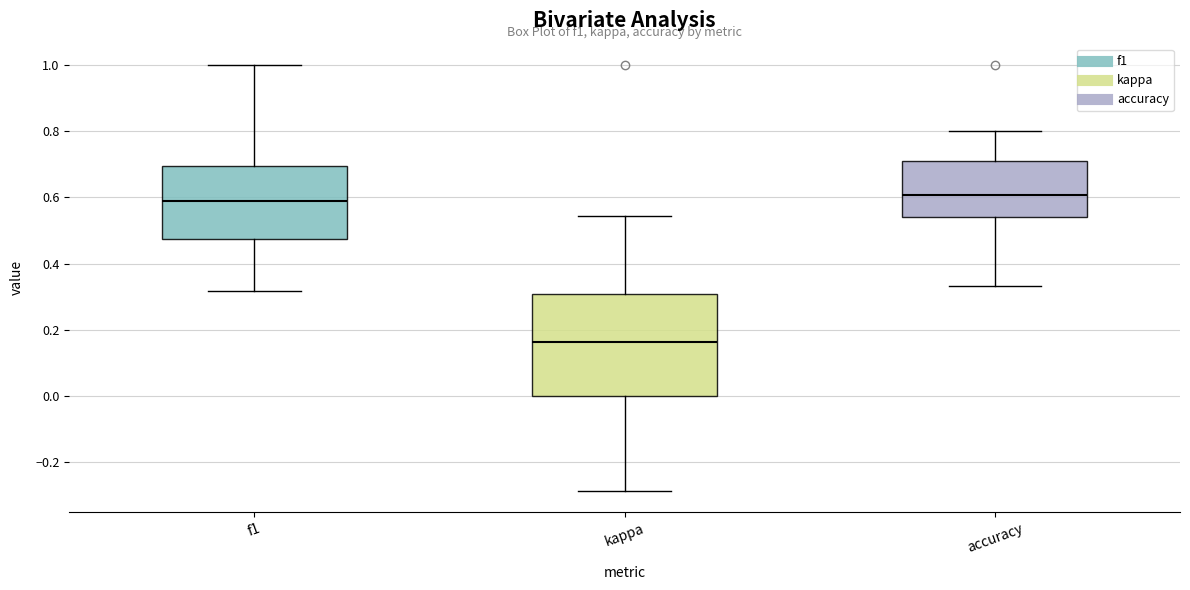

Where does the median line of the box for f1 sit on the y-axis? The values are not printed on the chart, so give them approximately, as read against the axis.

0.58